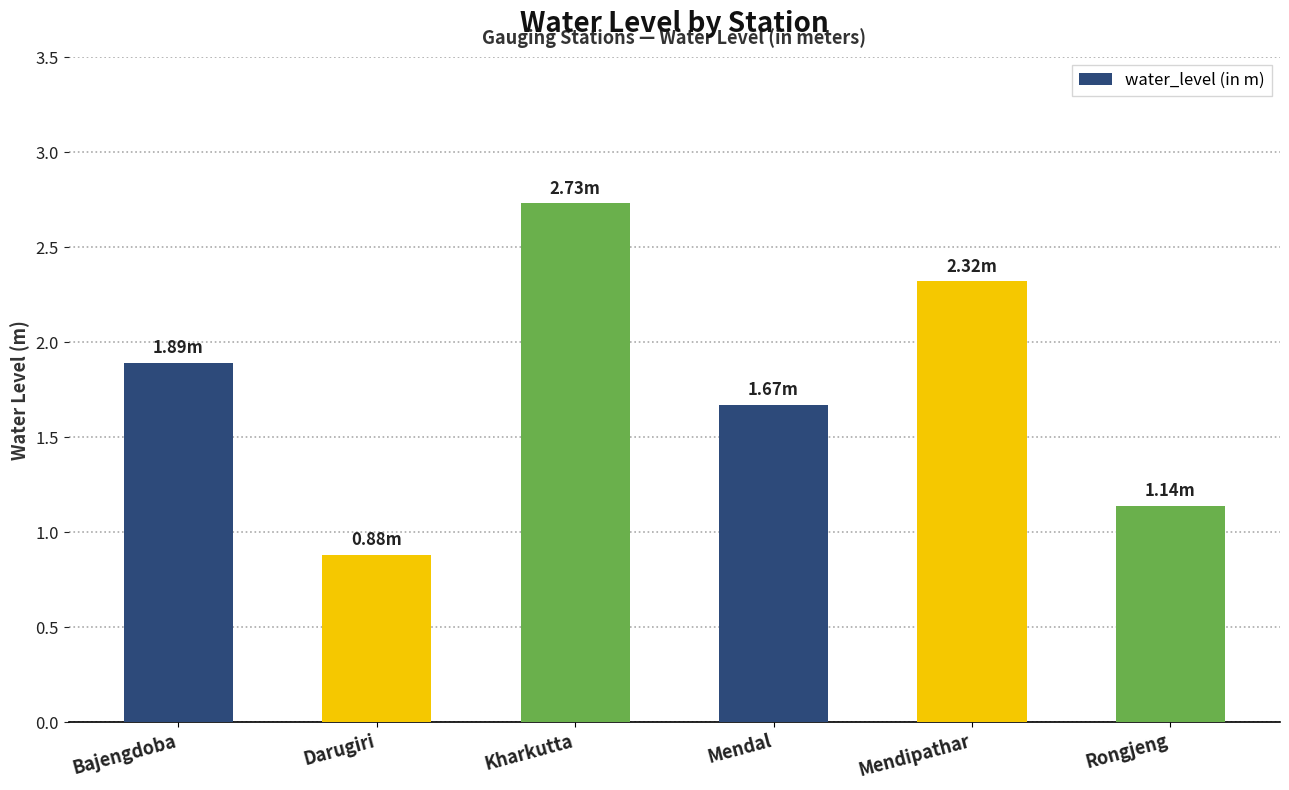

What is the label of the 1st bar from the left?

Bajengdoba